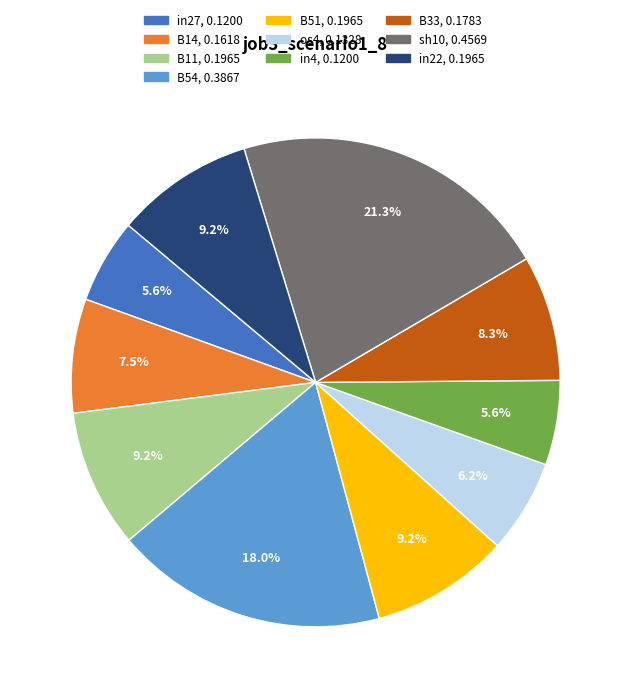

Does os4 represent more than half of the total?

No